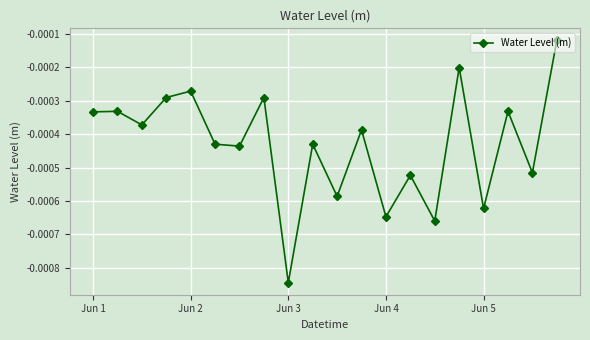

How many points are lower than both their immediate neighbors (excluding endpoints)?

8